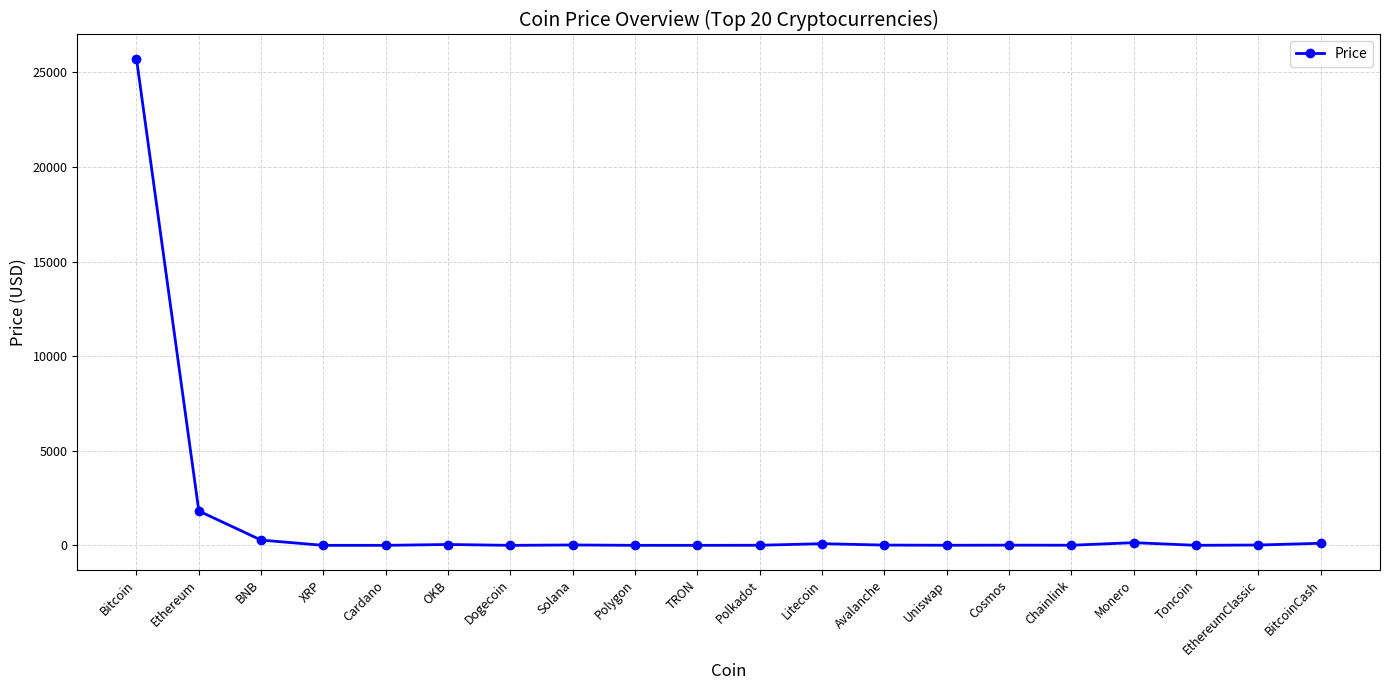

How many values are below 14?

10